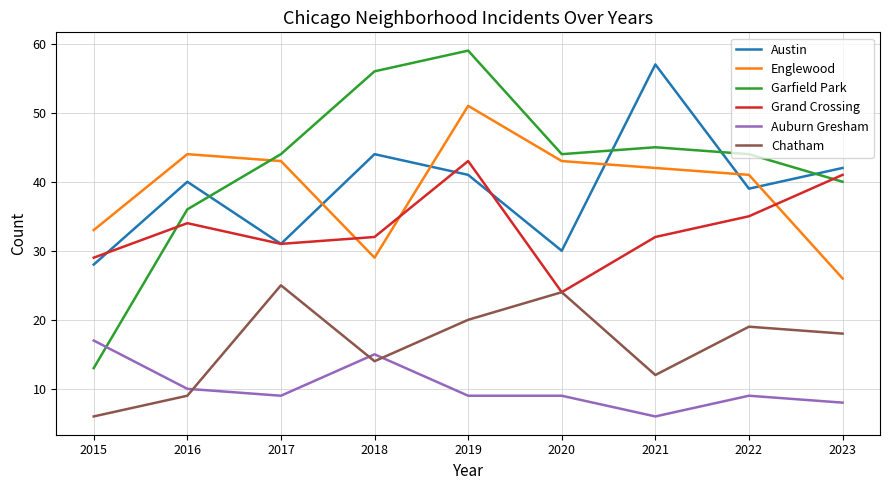

True or false: Chatham has more than 1 points higher than both neighbors.

True